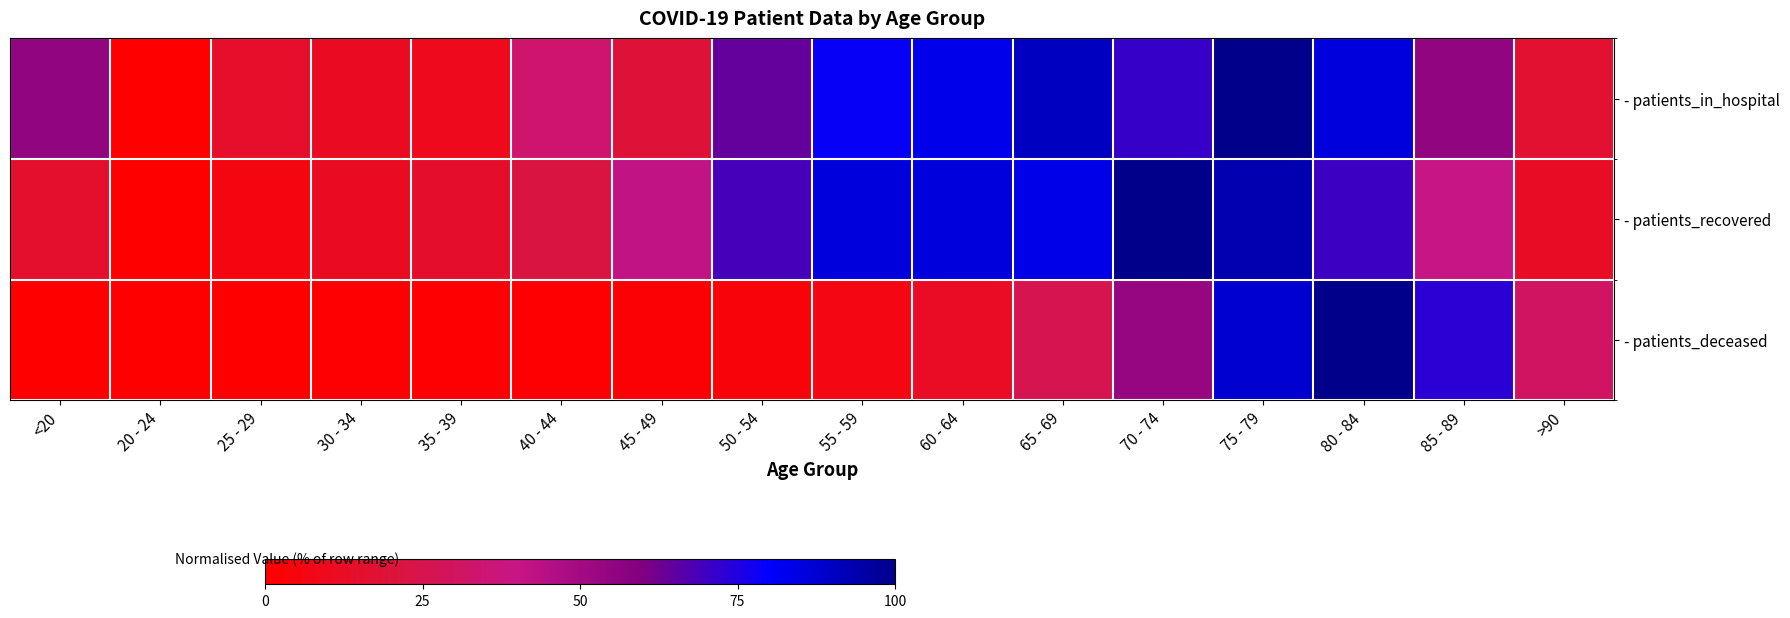

At which category is the sum across all series the highest?

75 - 79